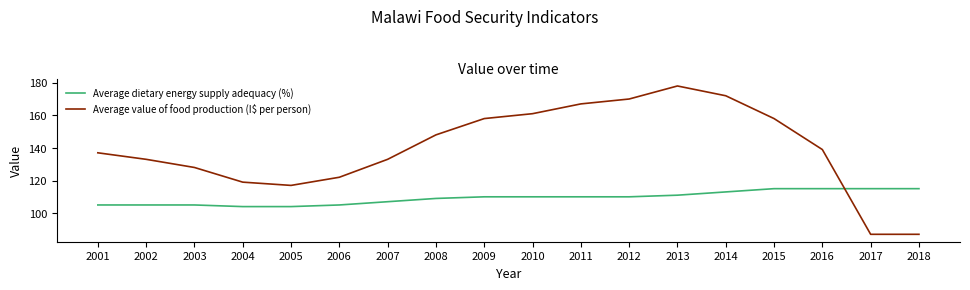

Which series has the largest total across all categories?

Average value of food production (I$ per person)